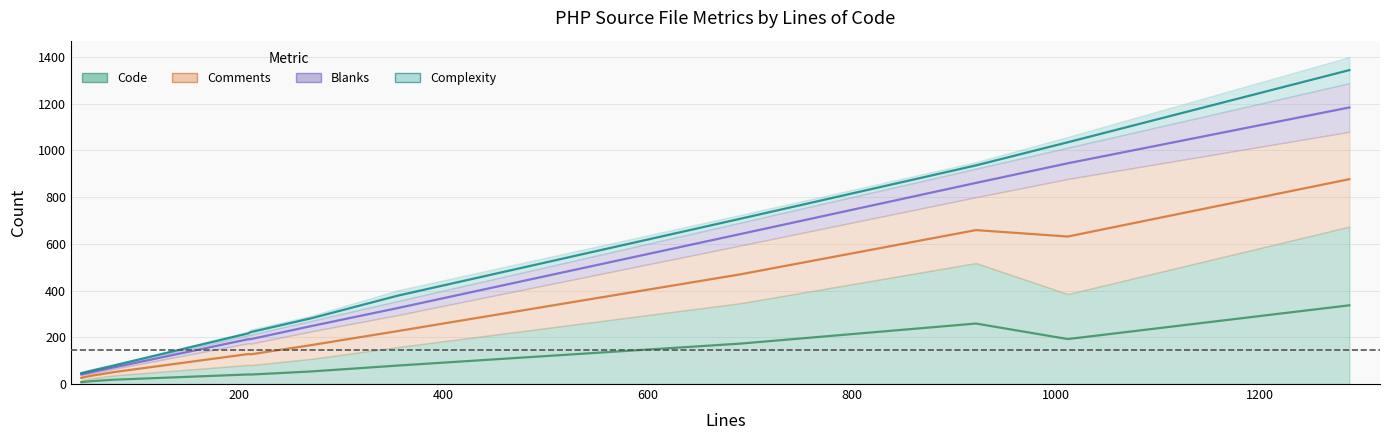

Rank the categories by Code value from lowest to highest.

45, 56, 77, 211, 209, 271, 355, 691, 1012, 922, 1288